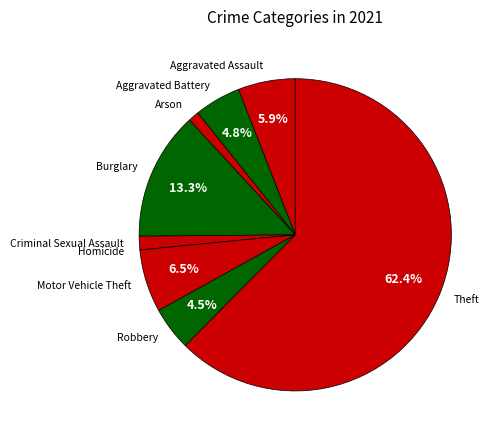

To the nearest percent, what percentage of the pie is Aggravated Assault?

6%